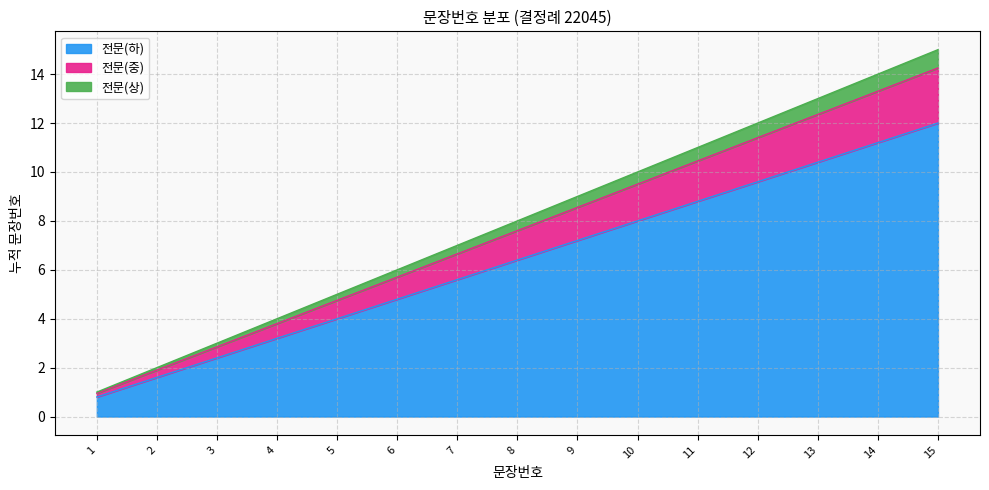

Rank the categories by value from highest to lowest.

15, 14, 13, 12, 11, 10, 9, 8, 7, 6, 5, 4, 3, 2, 1